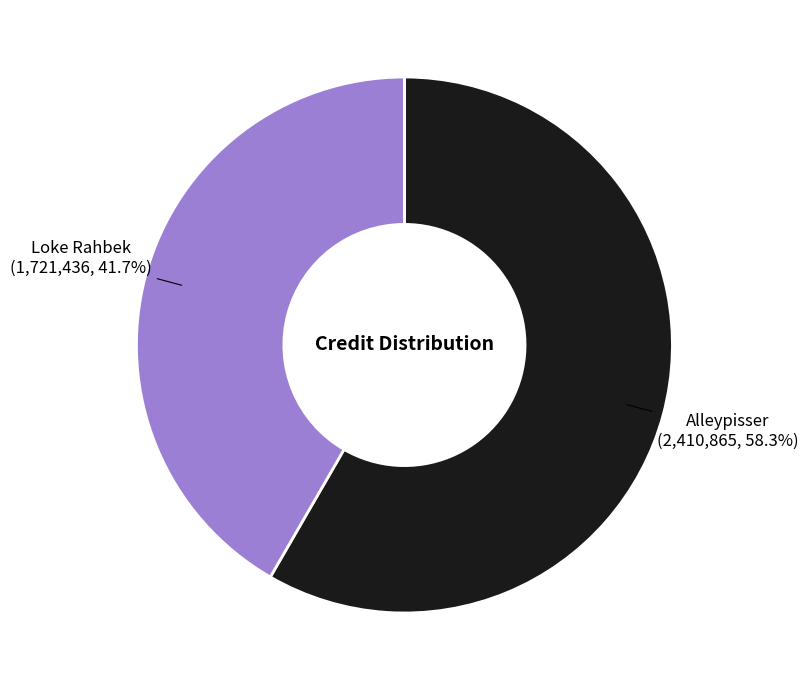

Which category has the smallest portion of the pie?

Loke Rahbek